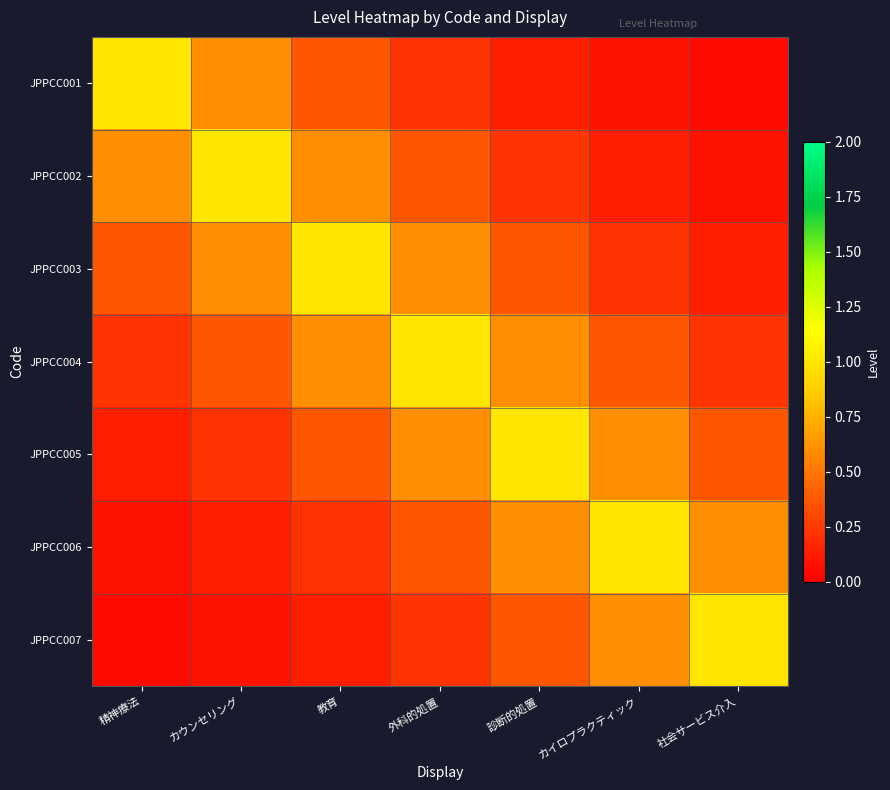

Which series has the largest range (max minus min)?

JPPCC001